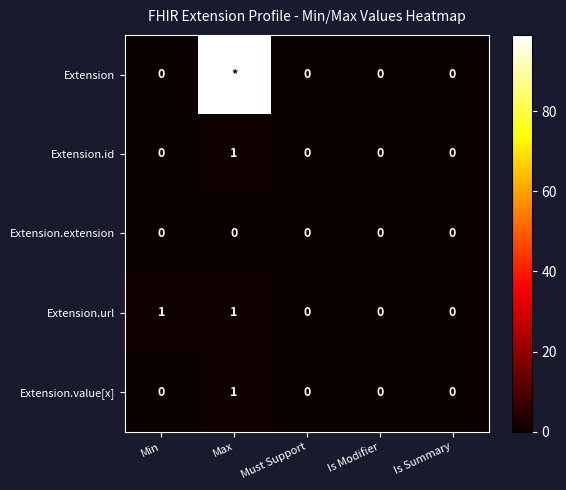

Count the Extension.url values in the range 0 to 1.

5